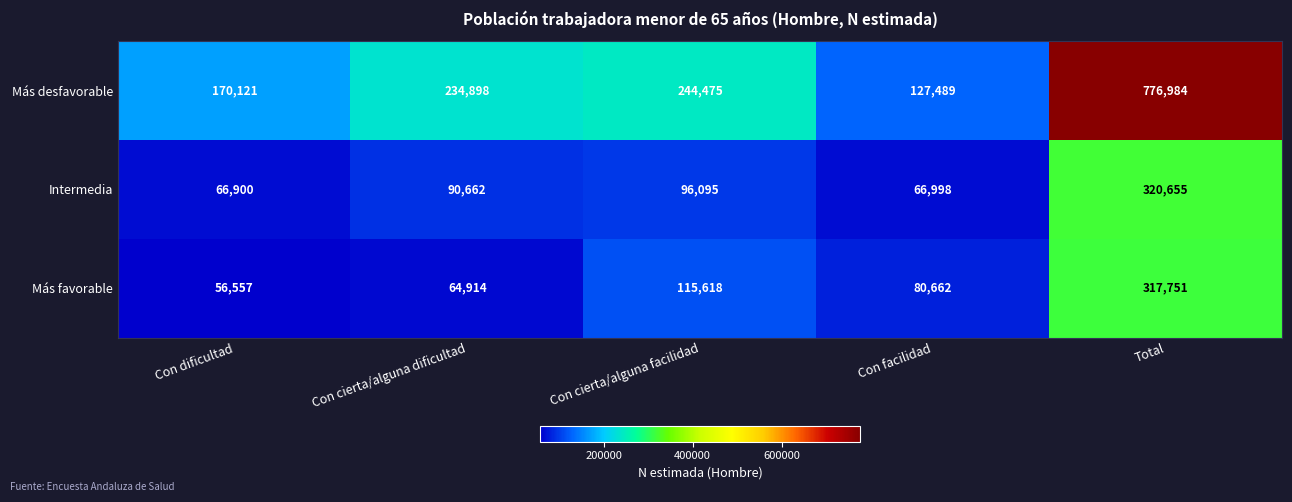

Where is Intermedia nearest to the value 193777?

Con cierta/alguna facilidad